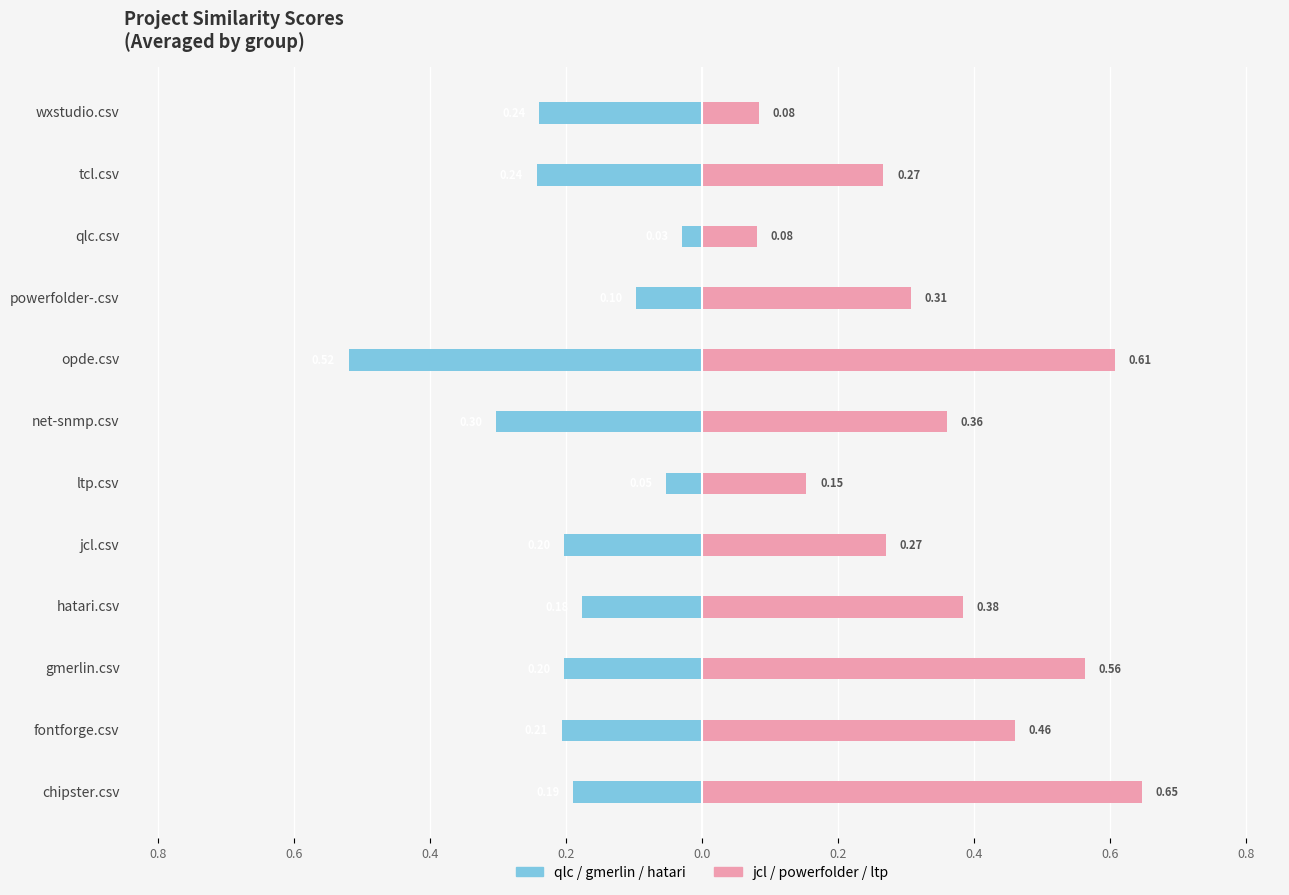

Is it true that Right group (jcl/powerfolder/ltp) equals 0.1 at qlc.csv?

True